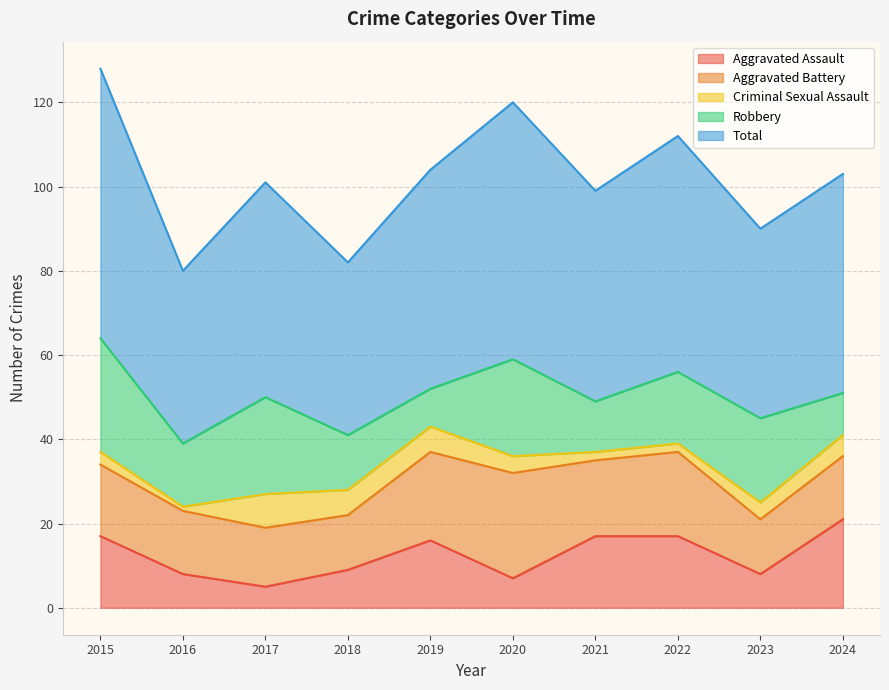

True or false: Criminal Sexual Assault has more than 1 interior local peaks.

False